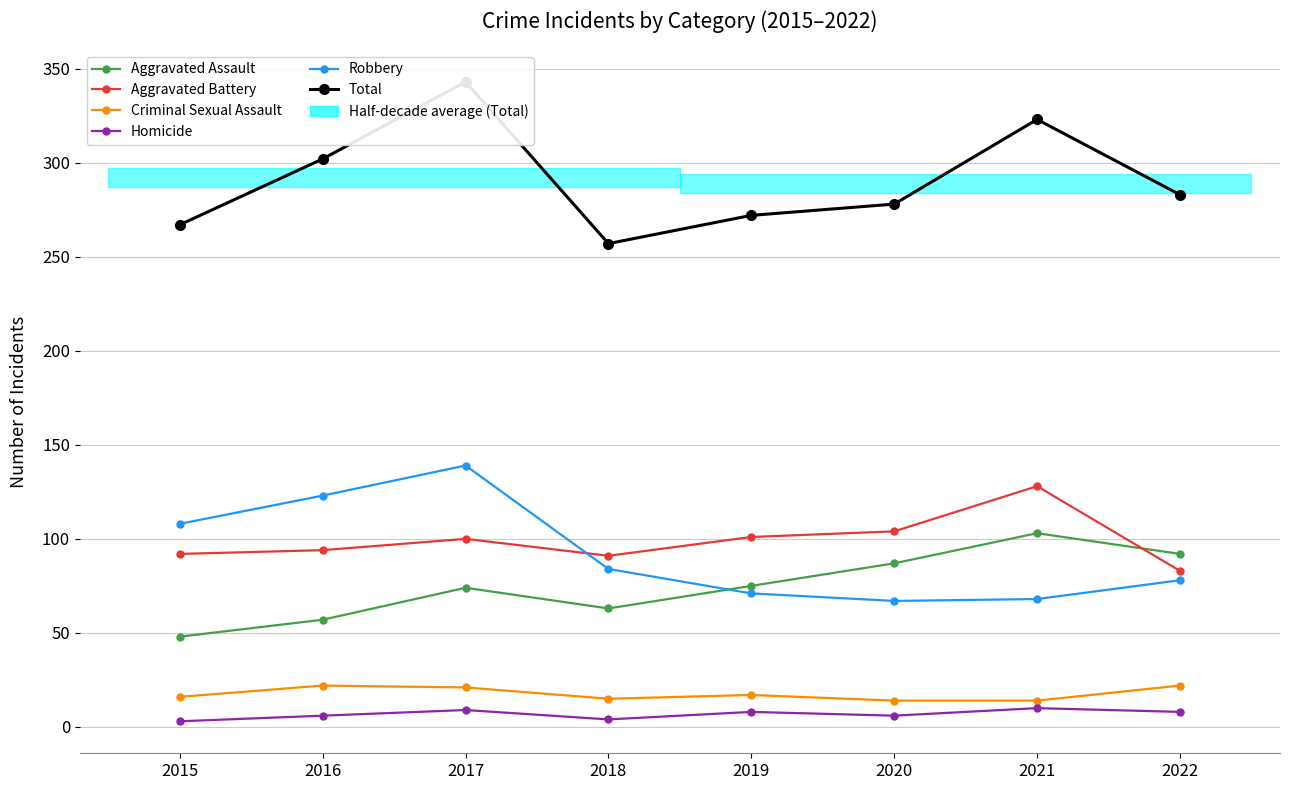

True or false: Total and Robbery cross at least once.

False